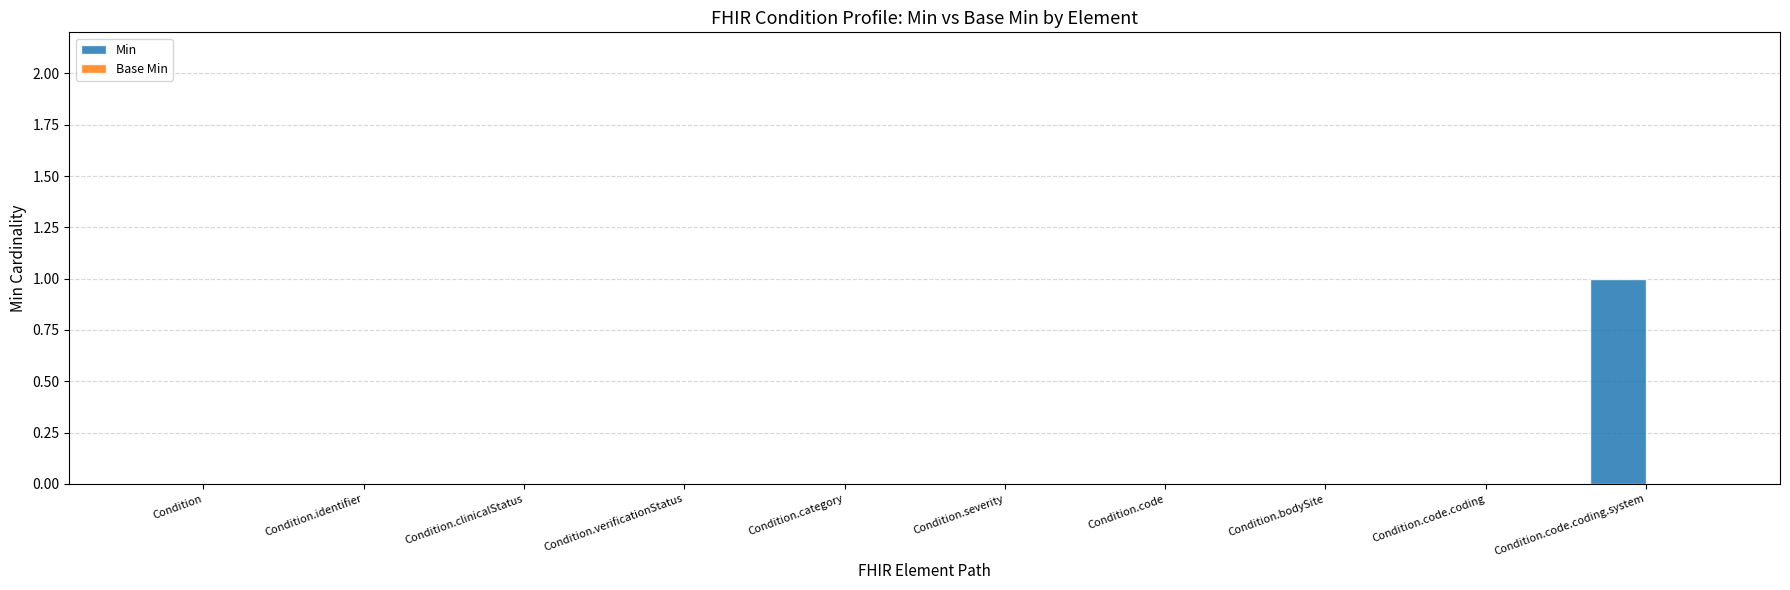

Reading right to left, what are all the values shown in this chart?

Condition.code.coding.system=1	Condition.code.coding=0	Condition.bodySite=0	Condition.code=0	Condition.severity=0	Condition.category=0	Condition.verificationStatus=0	Condition.clinicalStatus=0	Condition.identifier=0	Condition=0